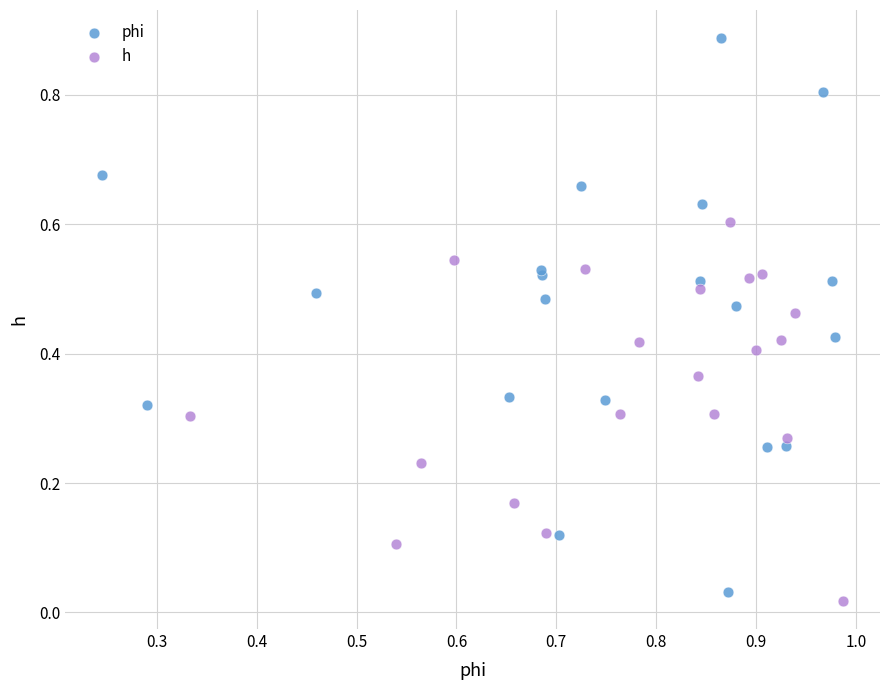

Which series has the widest spread of Y values?

phi